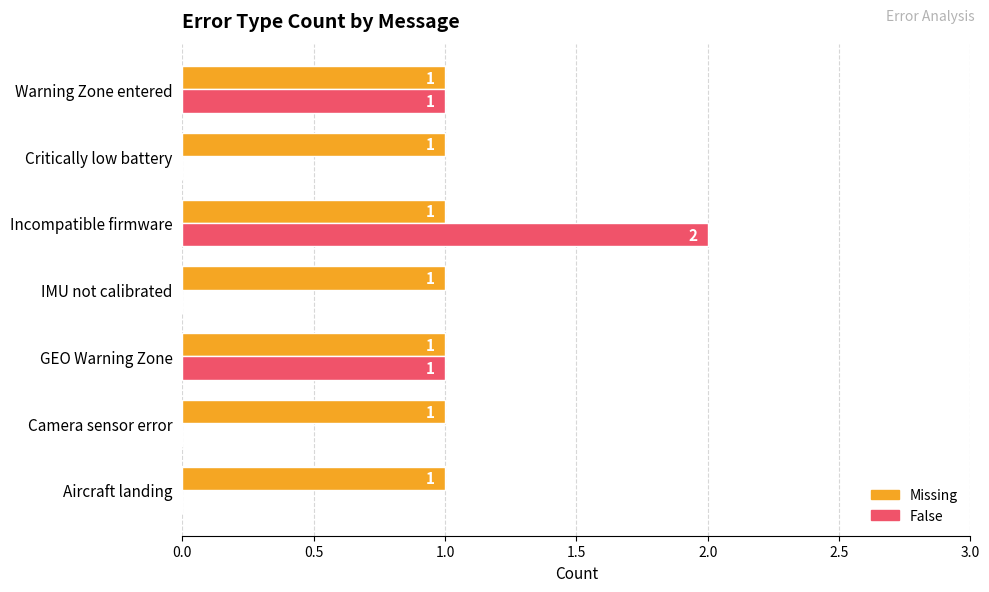

Is the value of False at Aircraft landing greater than the value of Missing at Incompatible firmware?

No